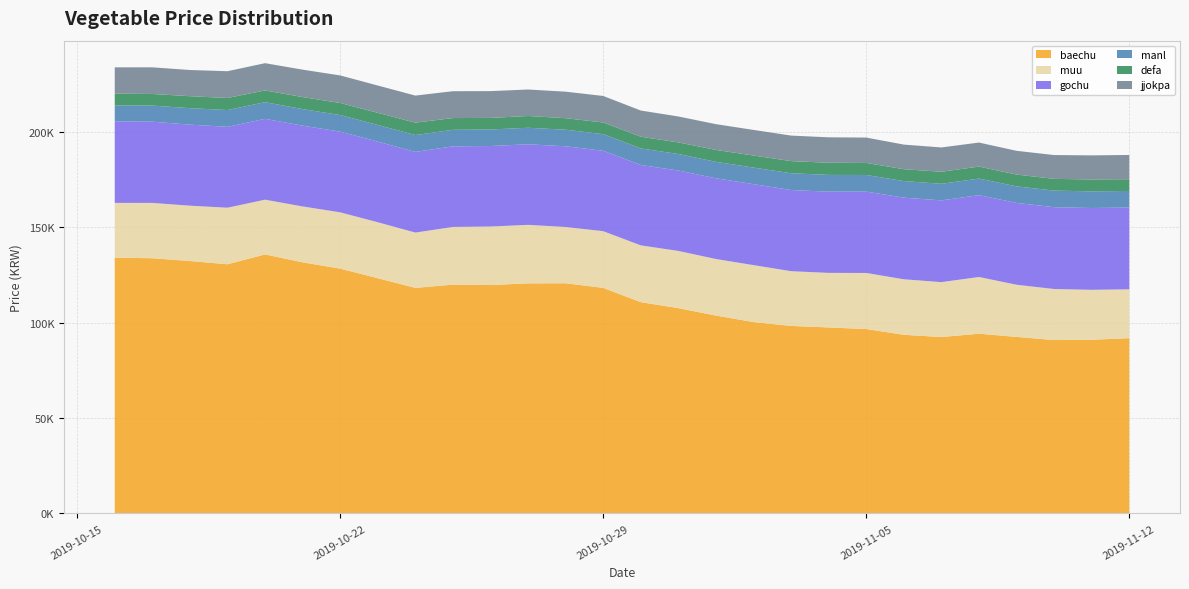

Reading left to right, list all the values displayed in this chart.

baechu: 134006.7	133701.8	132249.0	130543.5	135696.5	131548.7	128265.1	123230.3	118166.8	119873.4	119655.9	120536.3	120578.7	118170.8	110685.7	107559.0	103667.0	100249.1	98250.9	97442.0	96602.6	93596.1	92419.8	94160.2	92494.9	90846.5	90999.1	91821.1
muu: 28700.7	28989.4	28986.5	29627.9	28682.1	29290.9	29486.1	29321.5	28985.6	30220.3	30655.2	30651.1	29484.9	29705.9	29758.2	29970.2	29625.1	29847.8	28663.1	28589.7	29387.3	29081.1	28766.1	29719.9	27323.9	26726.6	26161.1	25588.6
gochu: 42712.9	42562.0	42455.2	42388.0	42360.9	42326.4	42279.4	42260.8	42258.4	42238.3	42183.9	42214.4	42298.8	42121.4	42121.2	42129.5	42301.4	42421.5	42522.2	42557.2	42627.3	42766.0	42819.0	42861.8	42871.8	42877.6	42857.6	42859.7
manl: 8347.3	8426.9	8634.7	8778.7	8717.8	8677.4	8685.9	8706.2	8831.6	8652.9	8660.1	8662.4	8668.8	8713.8	8675.0	8655.9	8616.0	8671.9	8789.1	8765.0	8706.4	8689.3	8697.6	8688.5	8673.5	8680.6	8726.1	8685.1
defa: 6150.9	6087.4	6269.0	6319.8	6166.2	6280.4	6325.9	6367.2	6486.9	6157.0	6063.0	6163.2	6044.2	6108.9	6126.9	6071.9	6234.4	6316.5	6364.5	6365.6	6306.5	6207.9	6300.2	6292.9	6170.2	6151.5	6233.5	6143.2
jjokpa: 13792.4	13952.3	13727.0	14031.1	14270.9	14382.3	14427.7	14303.2	14182.8	14070.7	14042.6	13871.4	13889.7	13898.0	13716.6	13585.9	13504.6	13425.2	13374.9	13332.9	13287.4	12902.9	12741.3	12586.6	12443.1	12477.4	12616.9	12705.6